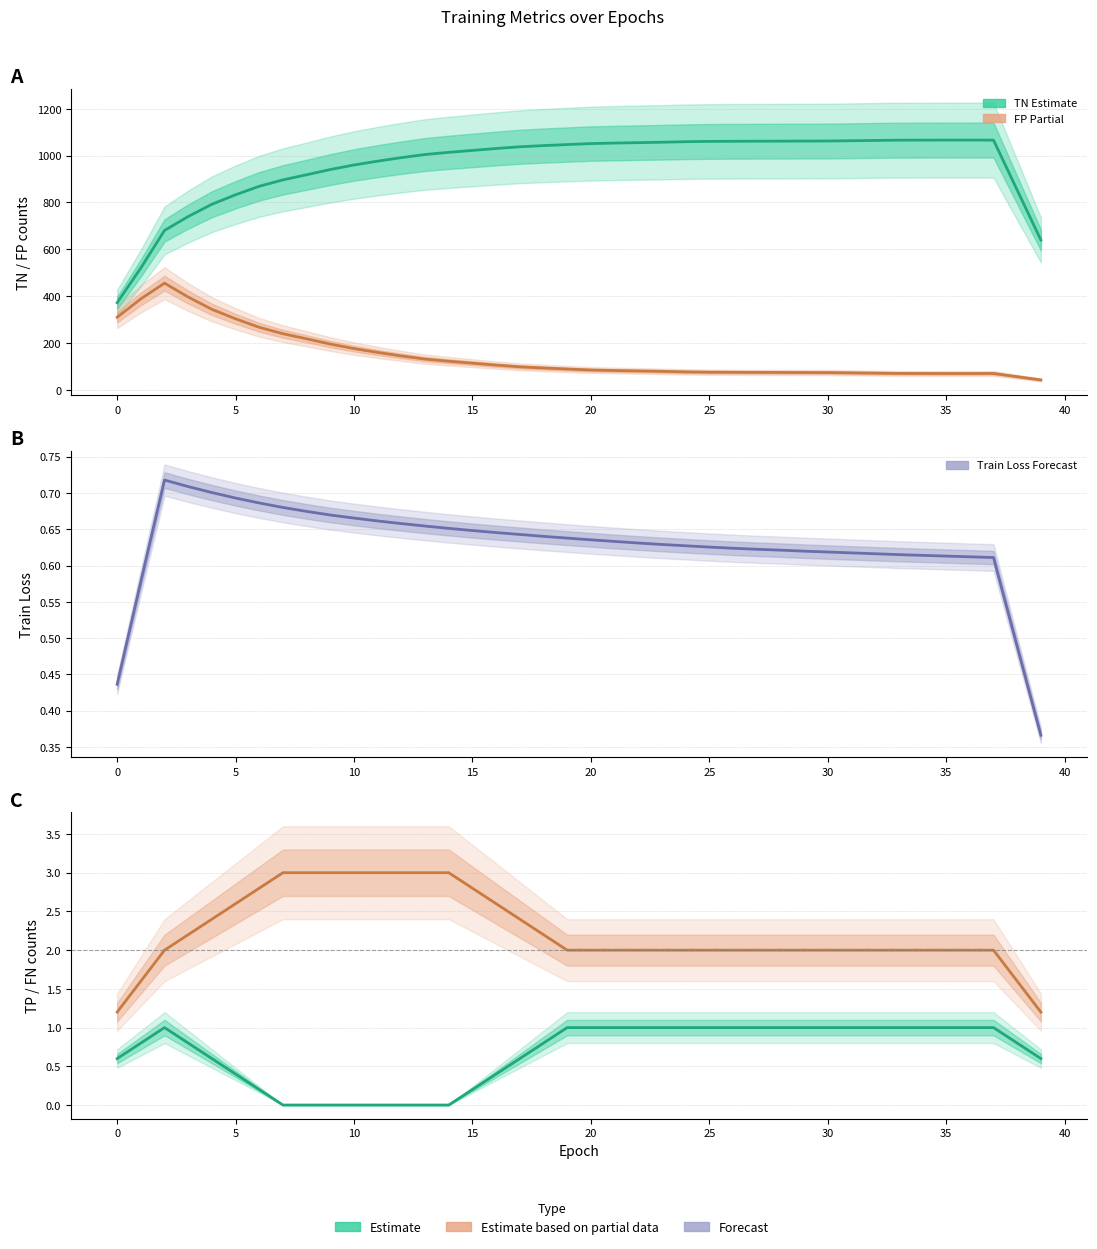

True or false: TP (Estimate) and Train Loss (Forecast) cross at least once.

True